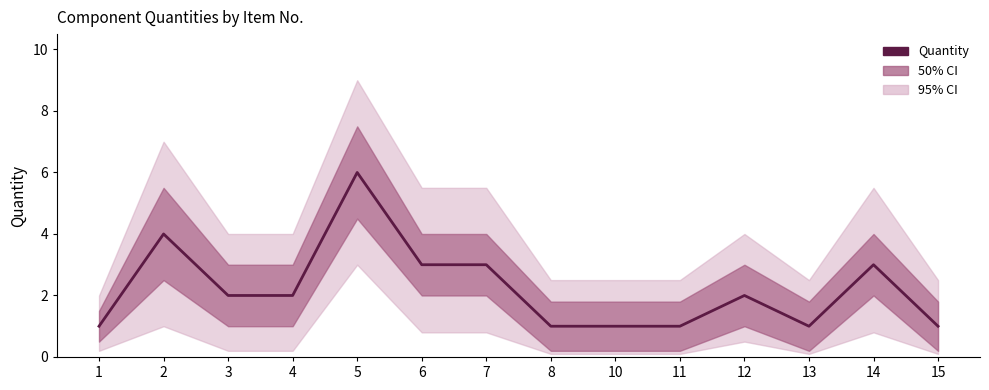

What is the sum of all values?

31